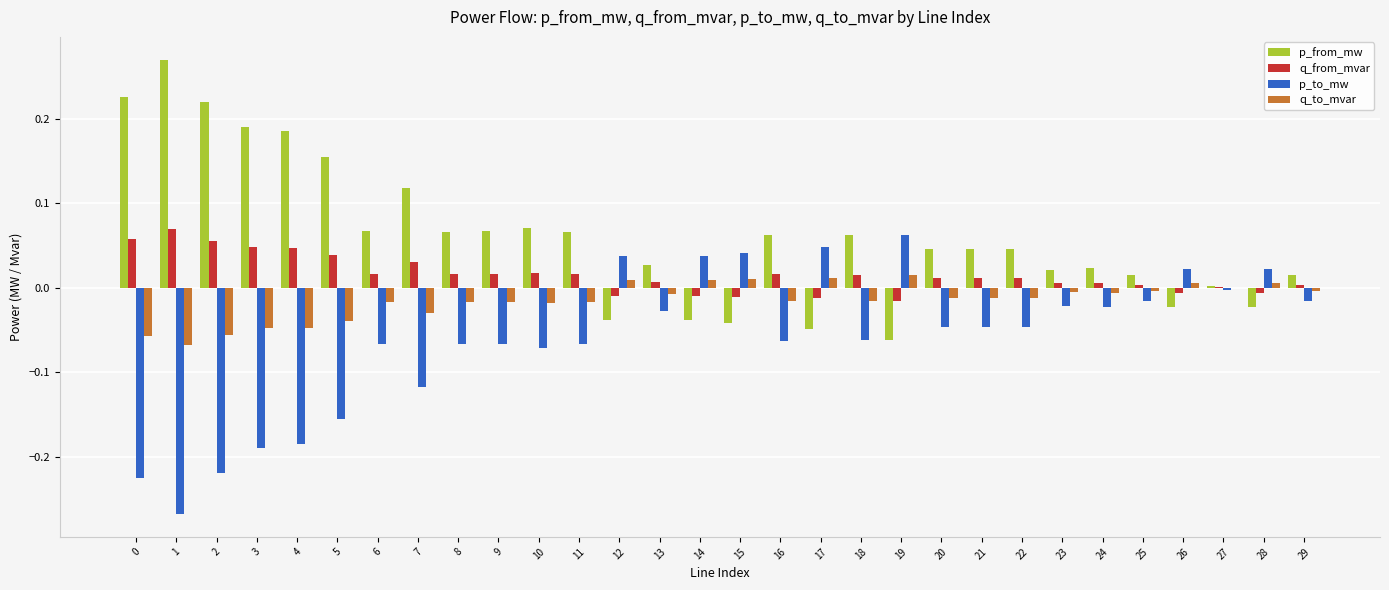

What is the sum of all q_to_mvar values?

-0.5